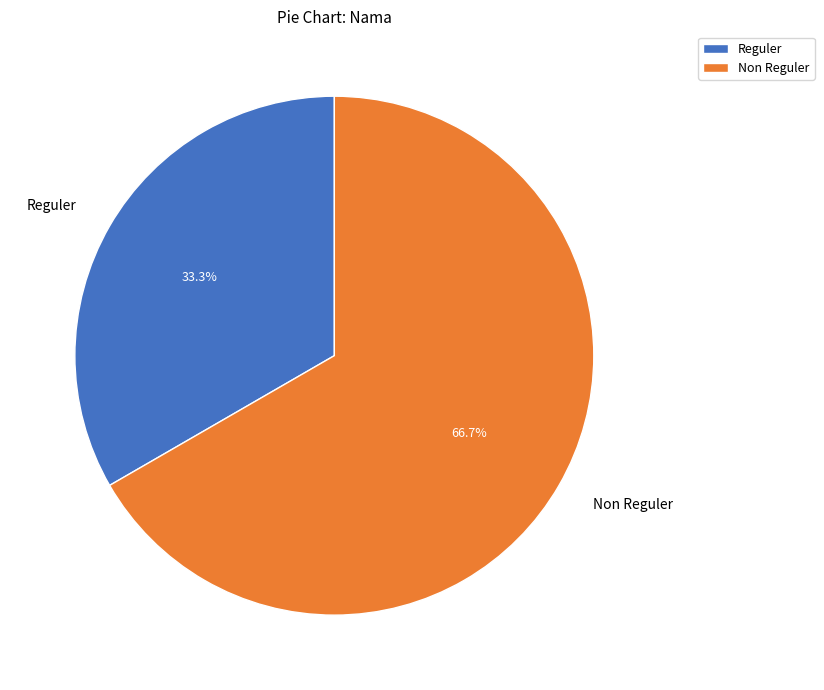

How many segments does this pie chart have?

2